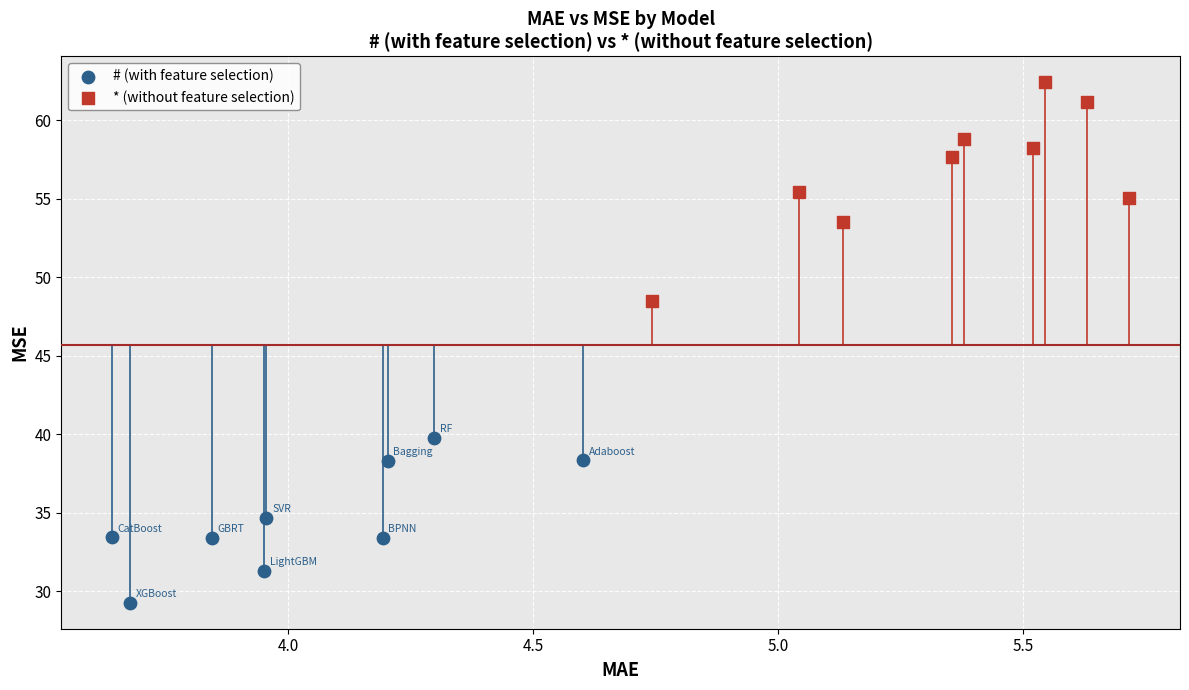

What are all the series names shown in the legend?

# (with feature selection), * (without feature selection)